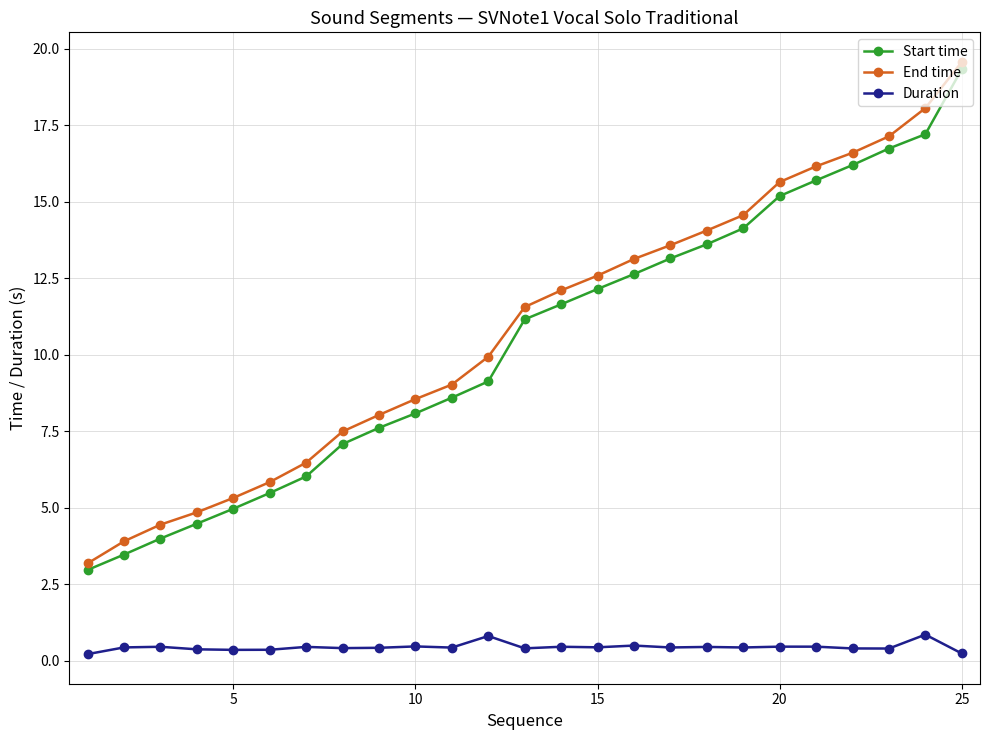

True or false: Duration and Start time cross at least once.

False